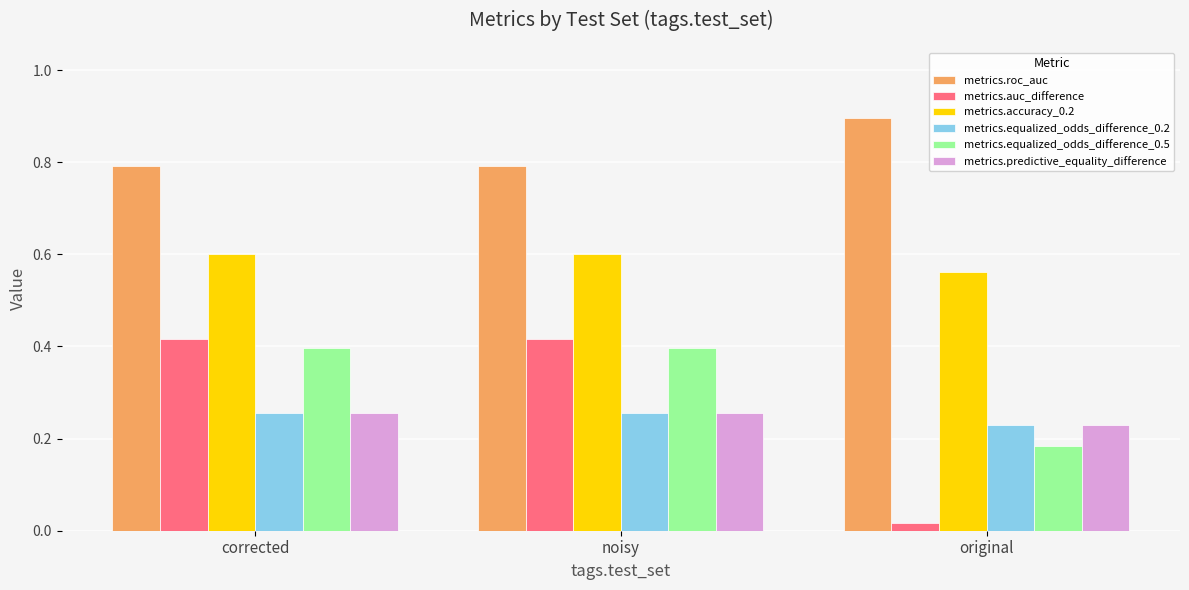

How many groups of bars are there?

3